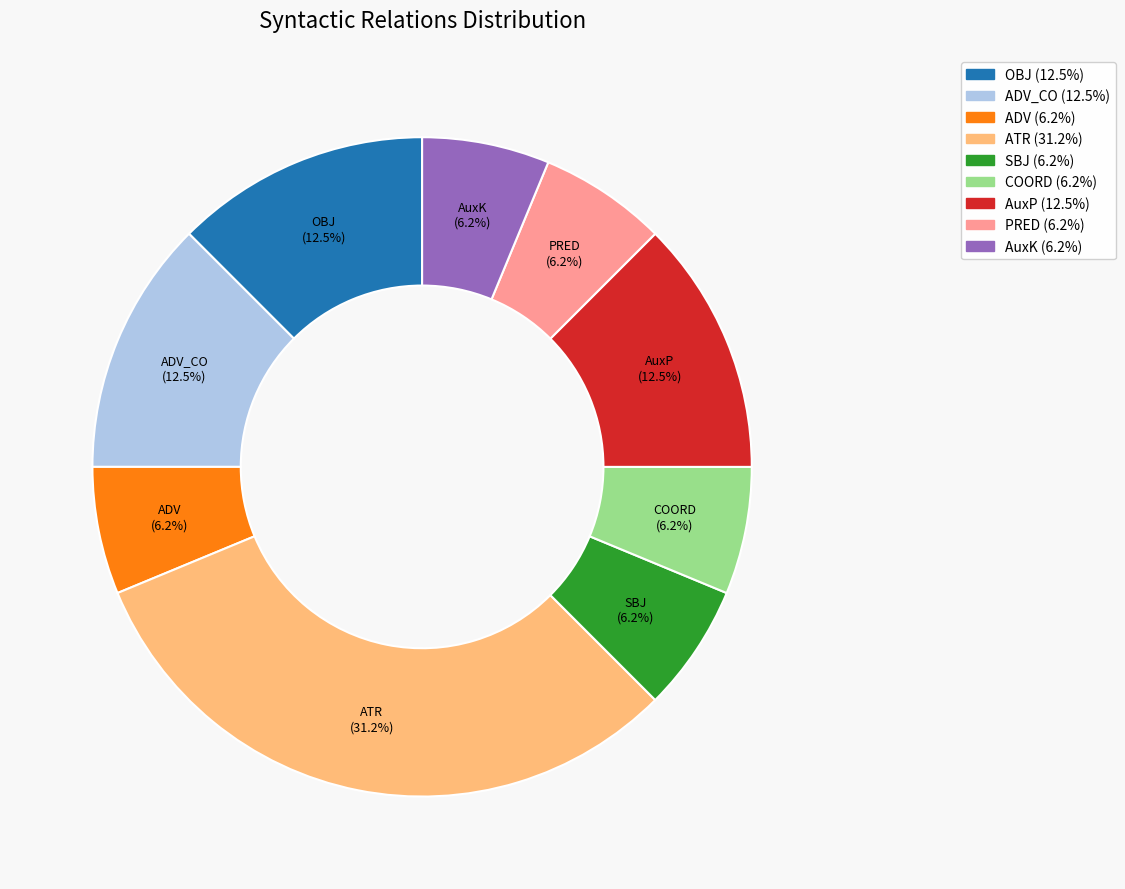

Which category has the biggest portion of the pie?

ATR